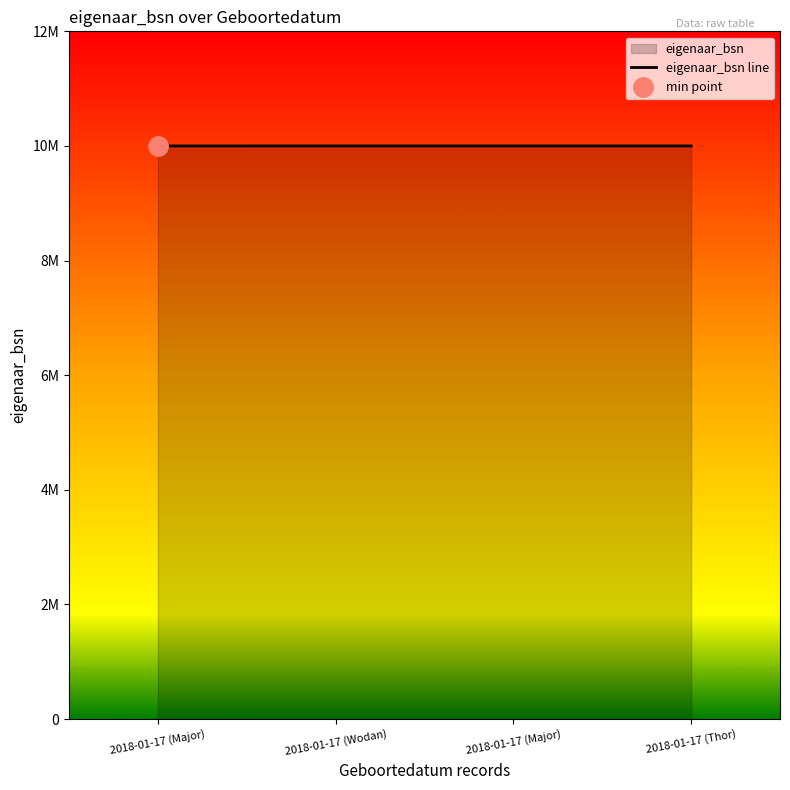

How many values are below 10000201?

2